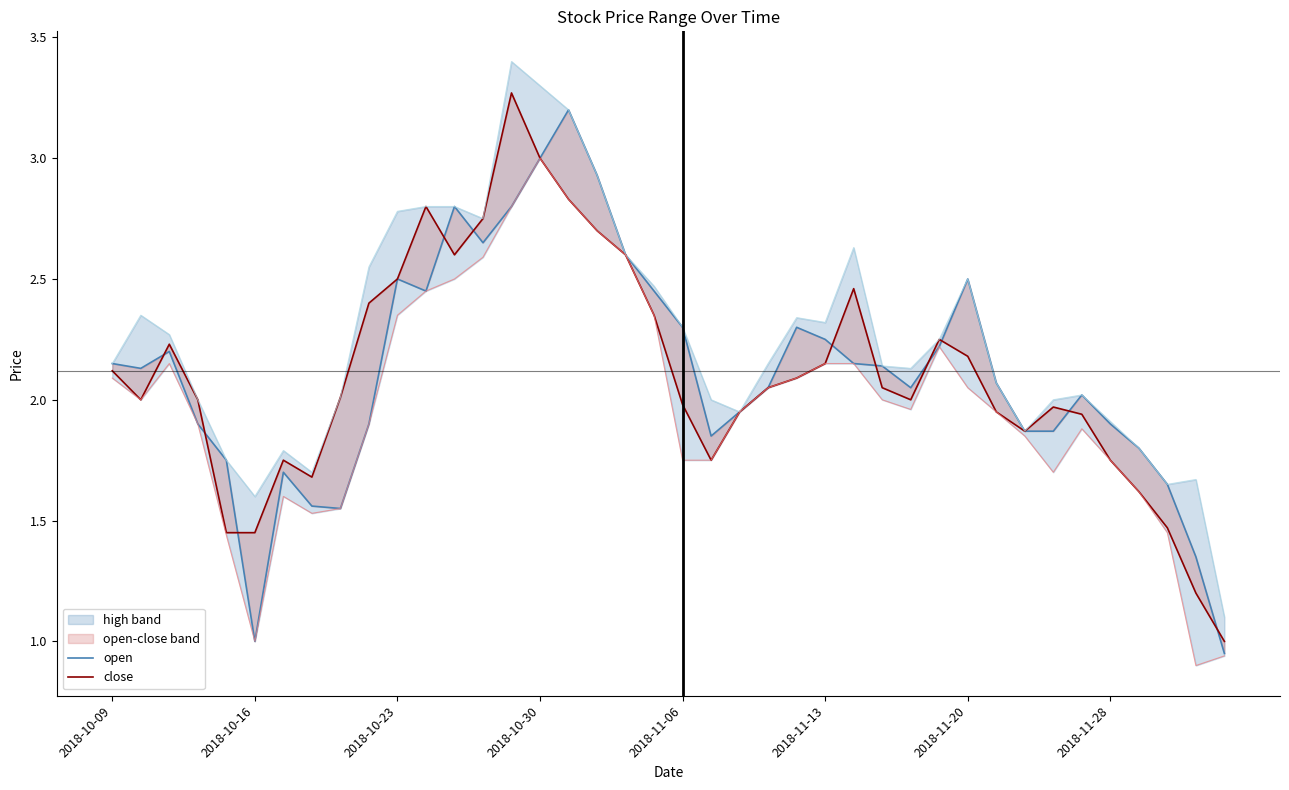

True or false: open and close cross at least once.

True